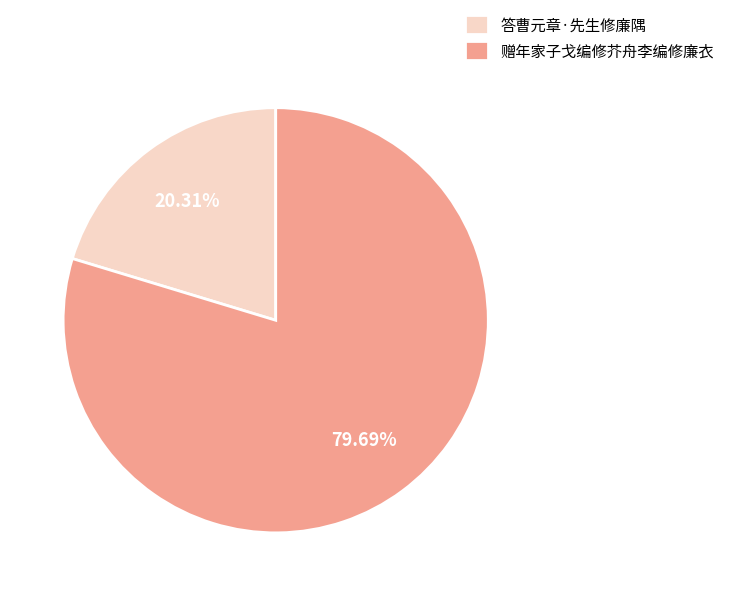

To the nearest percent, what is the combined percentage of 赠年家子戈编修芥舟李编修廉衣 and 答曹元章·先生修廉隅?

100%